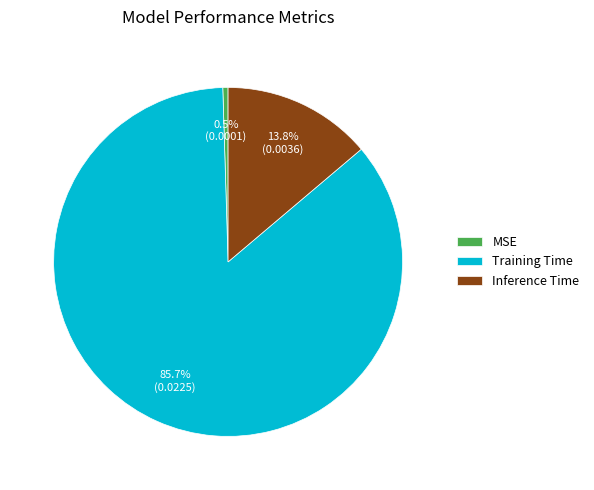

What is the smallest slice in the pie chart?

MSE